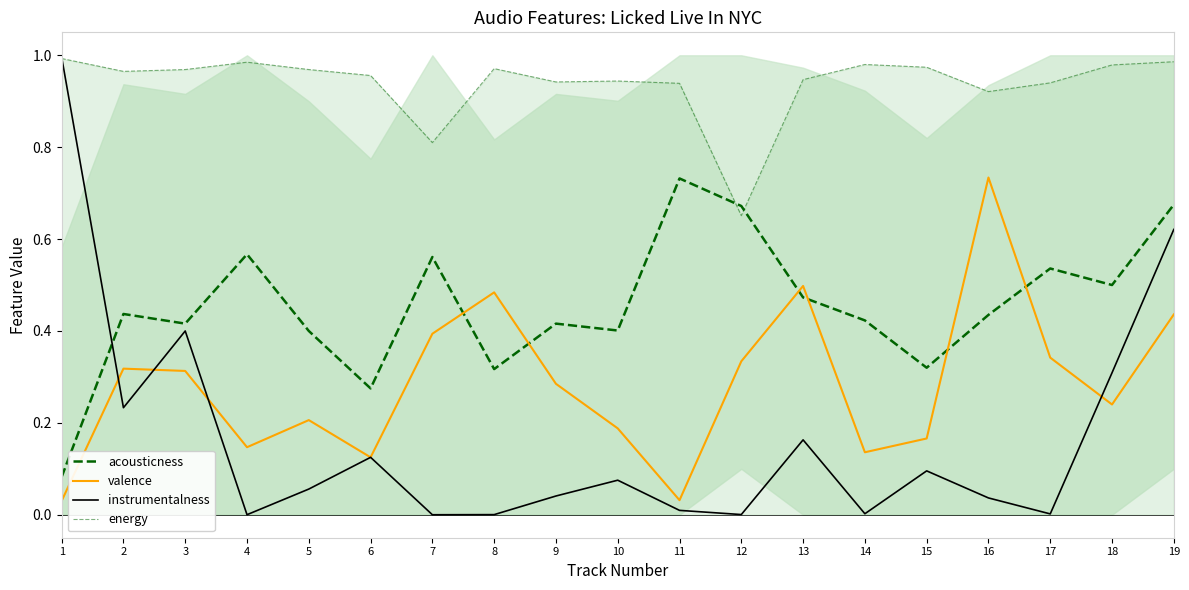

Is this an area chart (filled region under the line)?

No